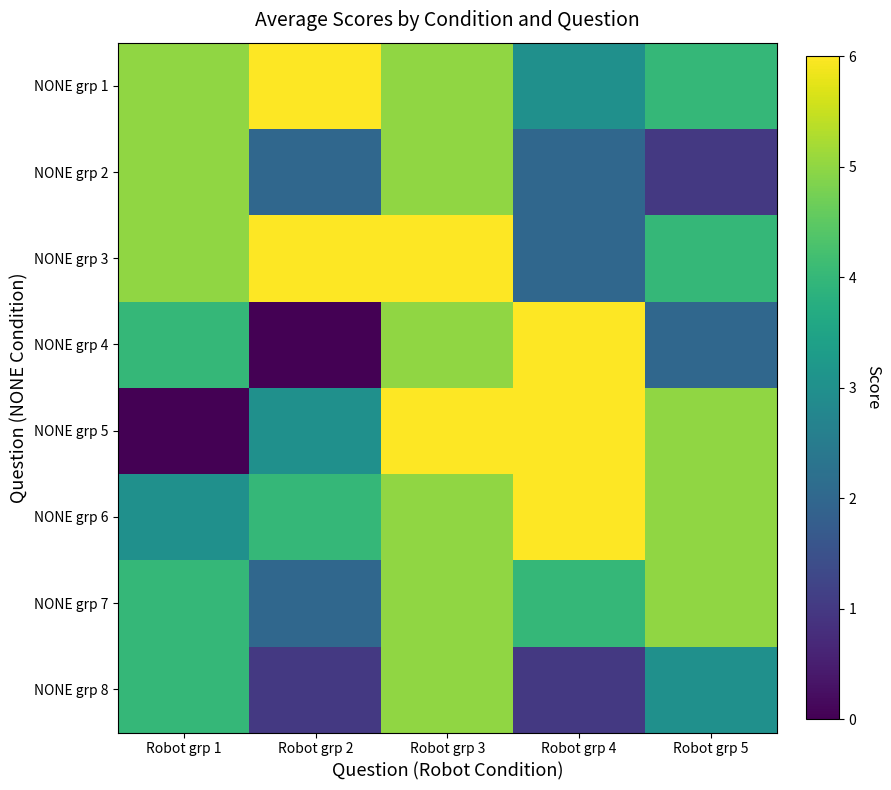

How many distinct data groups are displayed?

8